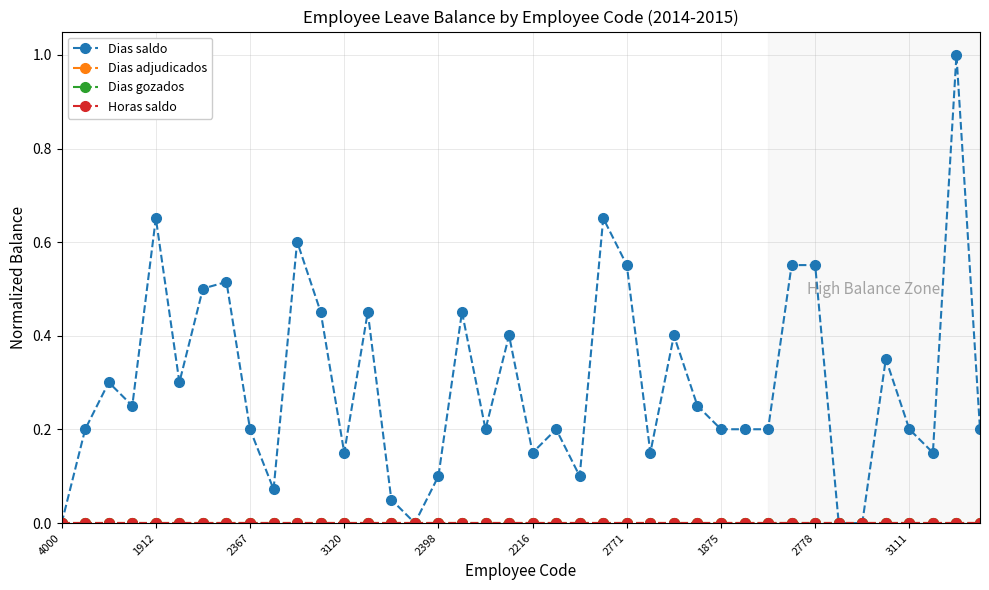

What is the average value of the Dias saldo series?

0.3